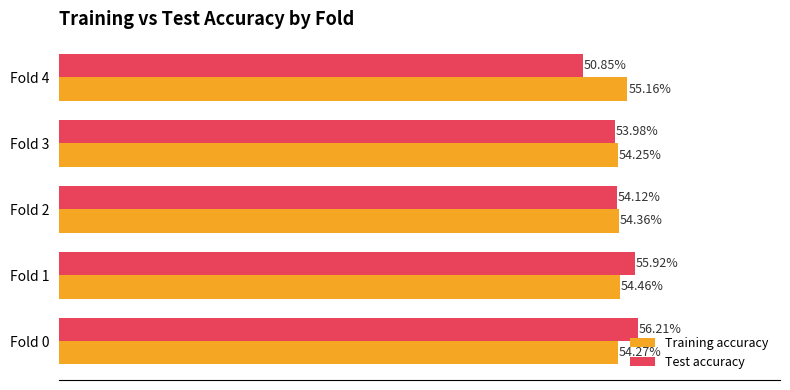

What are all the series names shown in the legend?

Training accuracy, Test accuracy